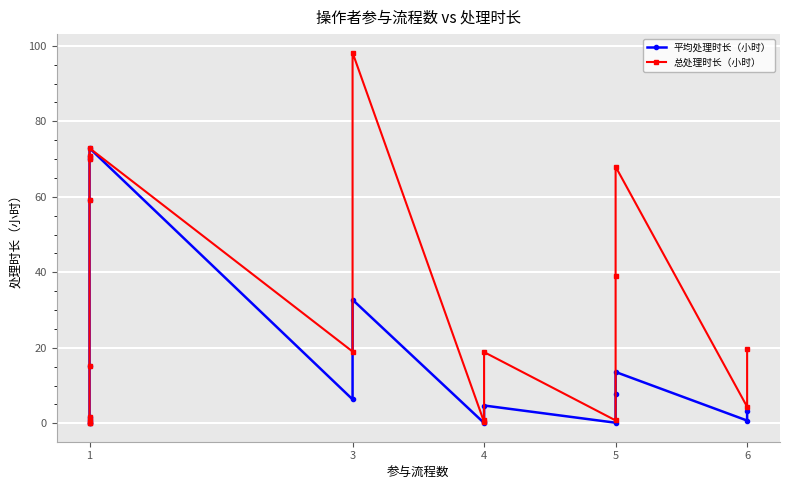

How many values in the 平均处理时长（小时） series exceed 4?

10